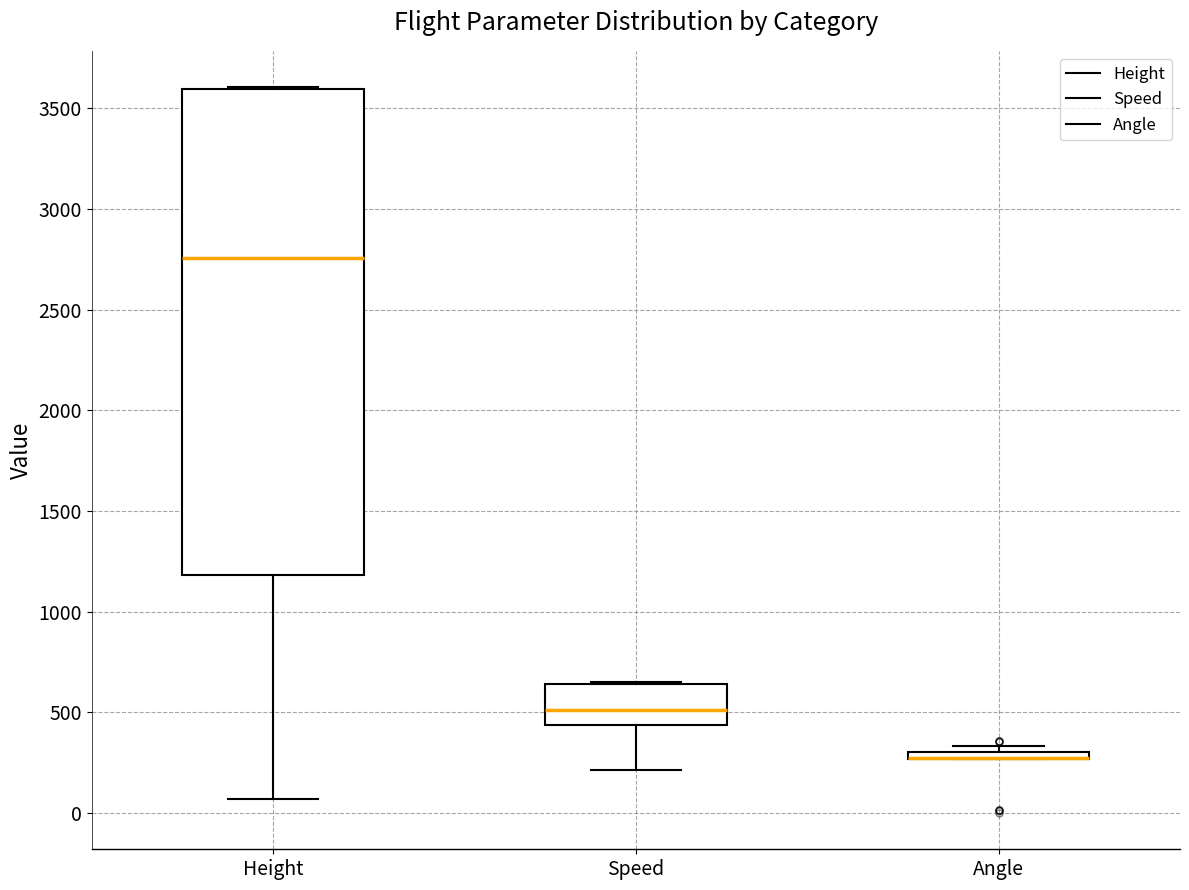

Where is the upper edge of the box for Height on the y-axis? The values are not printed on the chart, so give them approximately, as read against the axis.

3600